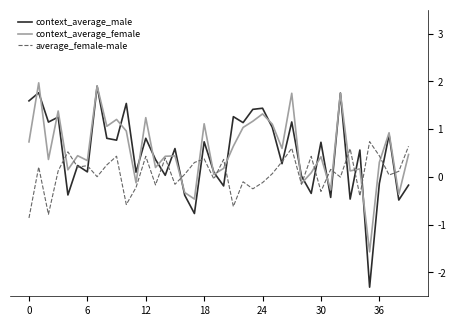

What is the minimum value for context_average_female?

-1.6